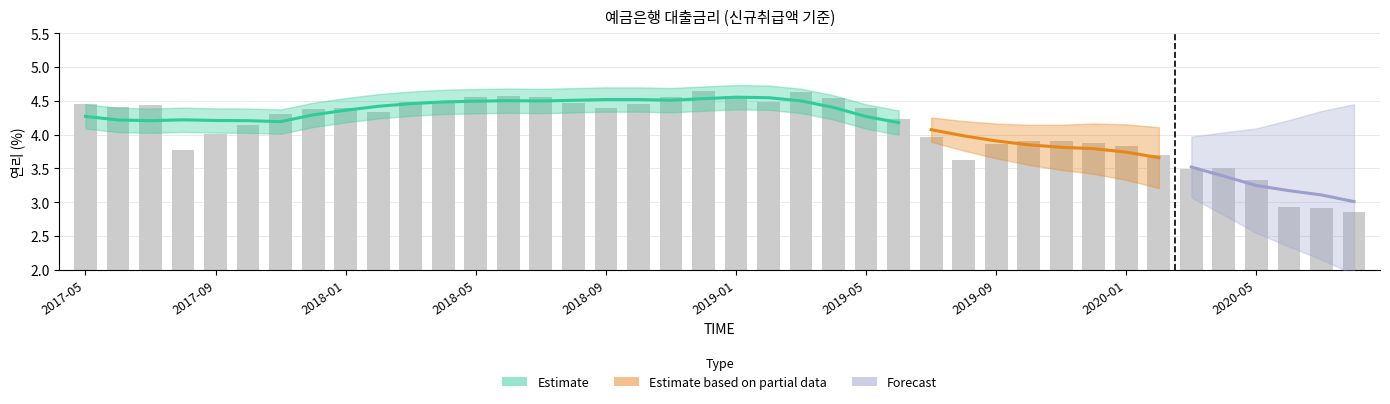

List the labels in order of value, smallest first.

202008, 202007, 202006, 202005, 202003, 202004, 201908, 202002, 201708, 202001, 201909, 201912, 201910, 201911, 201907, 201709, 201710, 201906, 201711, 201802, 201712, 201801, 201809, 201905, 201706, 201707, 201705, 201810, 201808, 201803, 201804, 201902, 201904, 201805, 201807, 201811, 201806, 201901, 201903, 201812